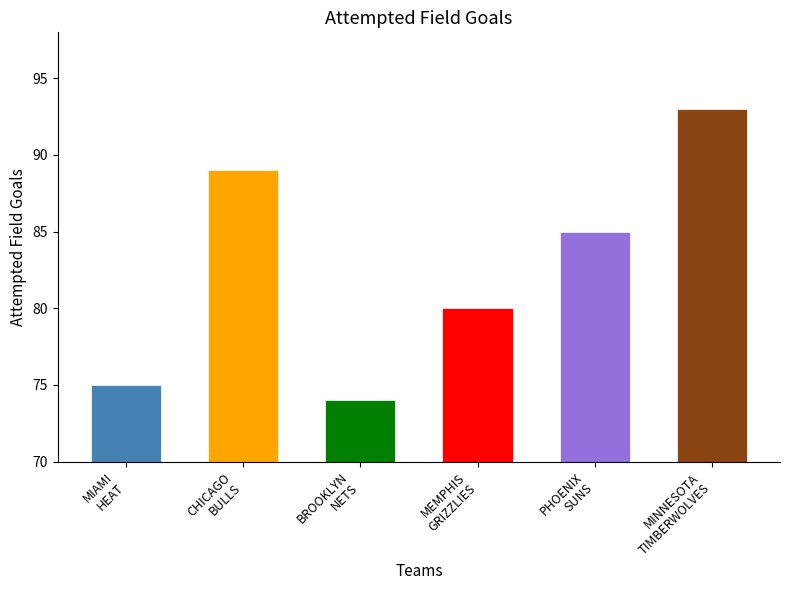

What is the sum of all values?

496